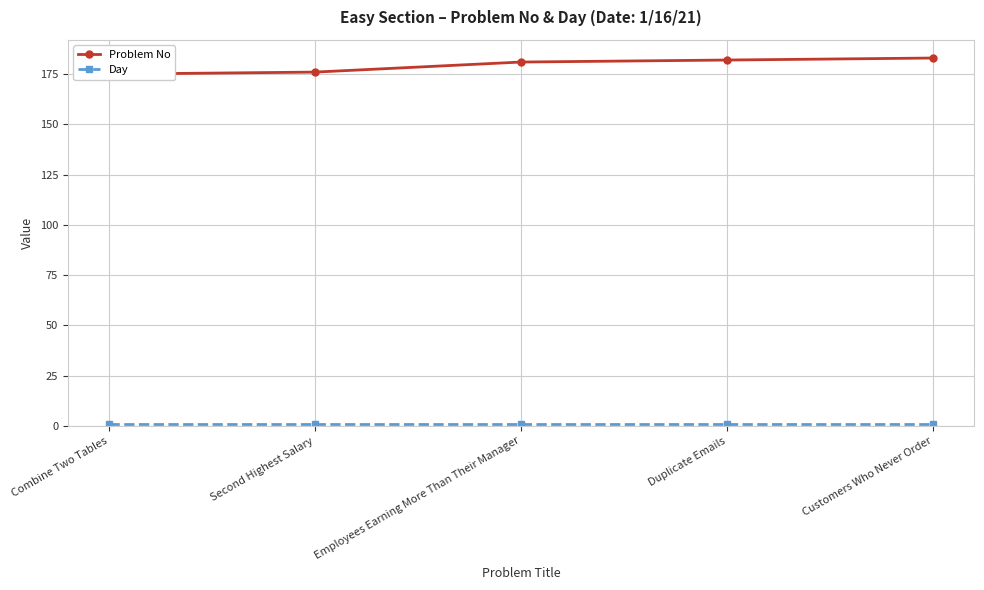

Between Employees Earning More Than Their Manager and Second Highest Salary, which is larger?

Employees Earning More Than Their Manager